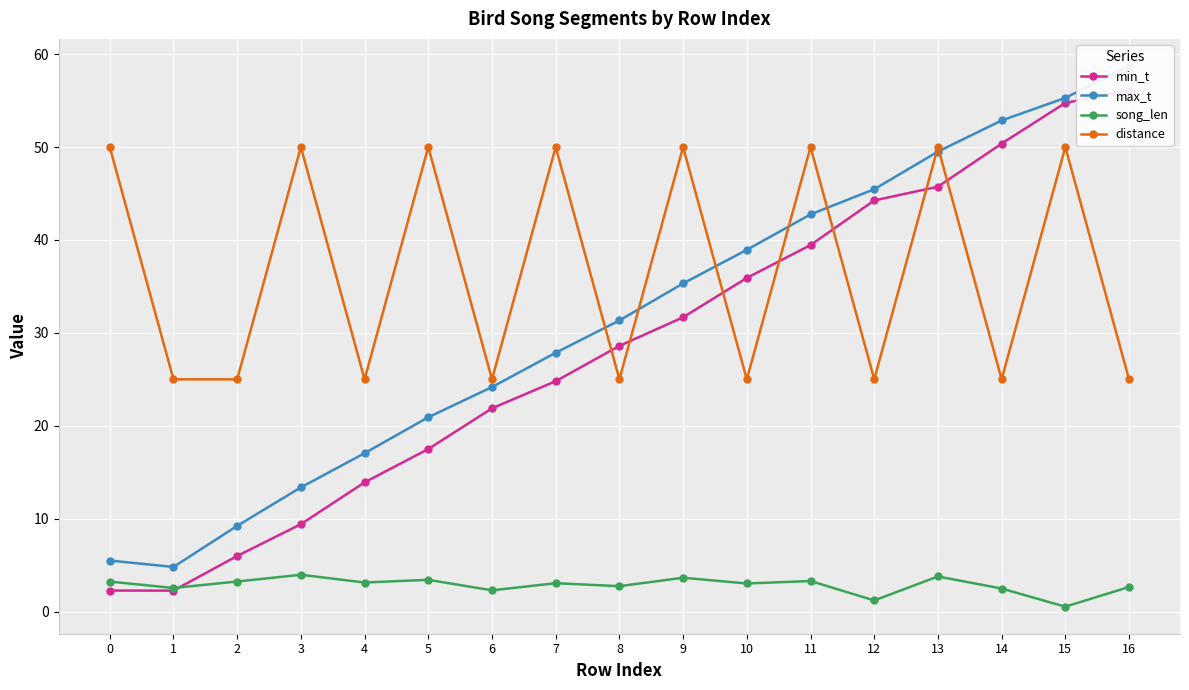

True or false: max_t and song_len intersect in this chart.

False